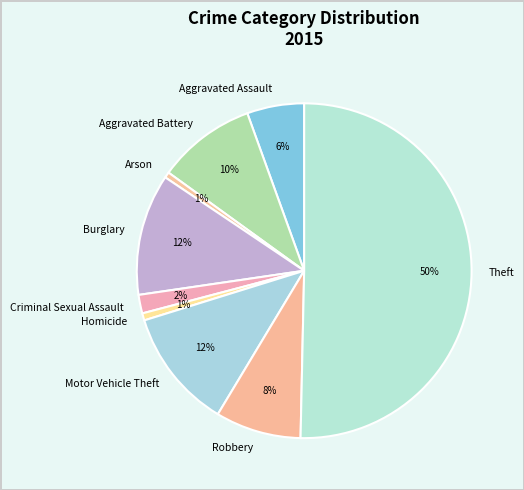

Count the number of slices in the pie.

9